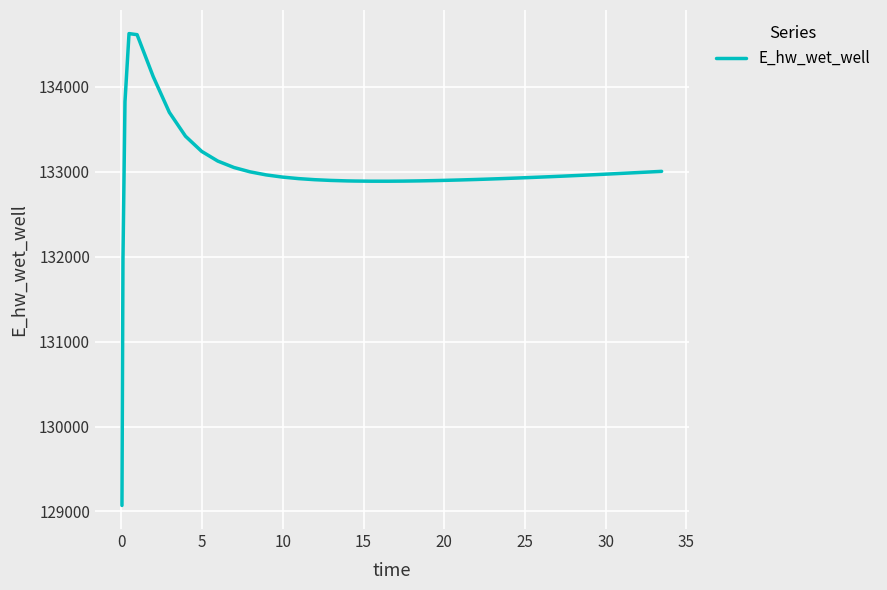

What is the maximum value shown in the chart?

134628.0